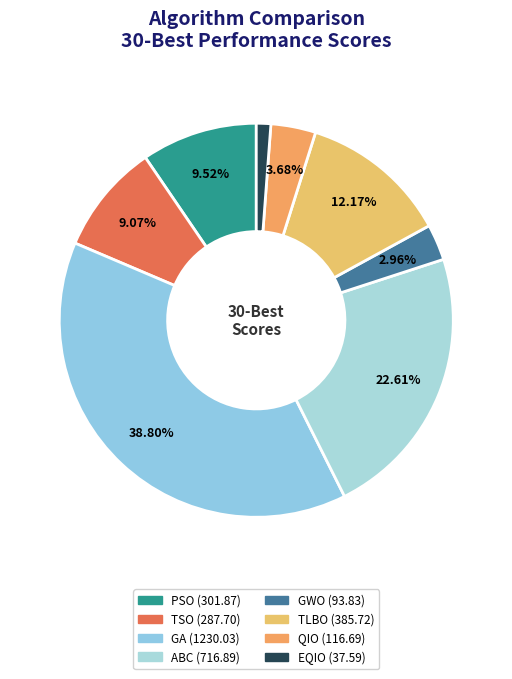

True or false: PSO accounts for 17% of the total.

False